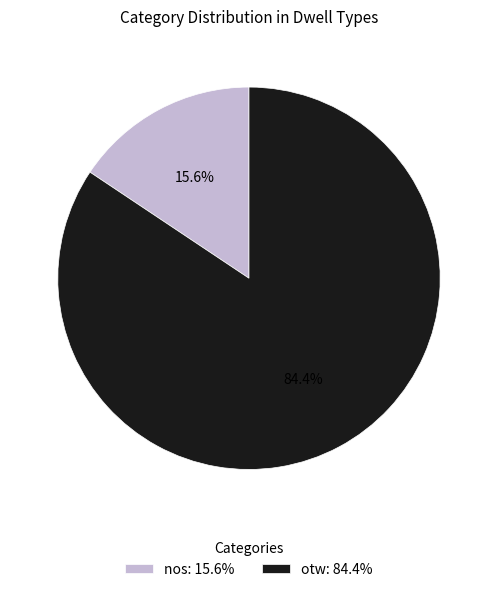

Count the number of slices in the pie.

2